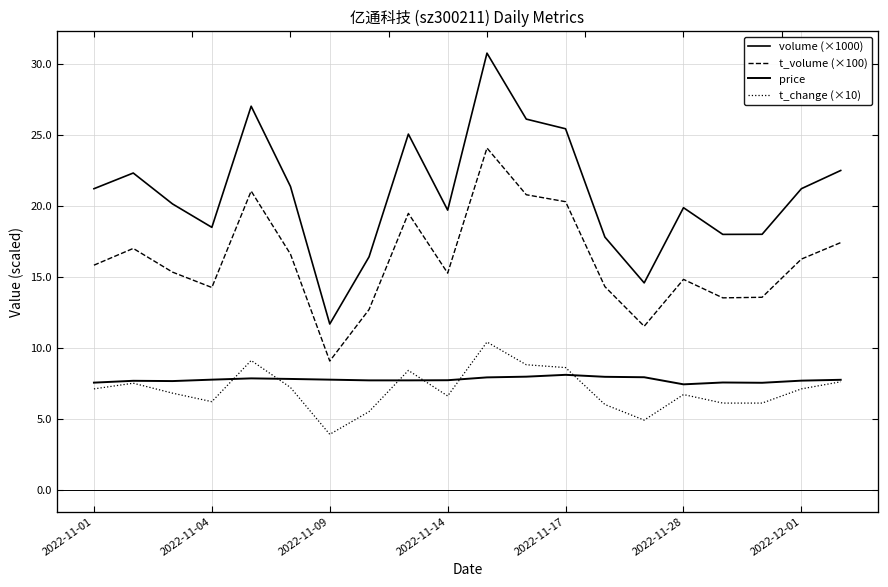

How many values in the t_volume (×100) series exceed 15?

12